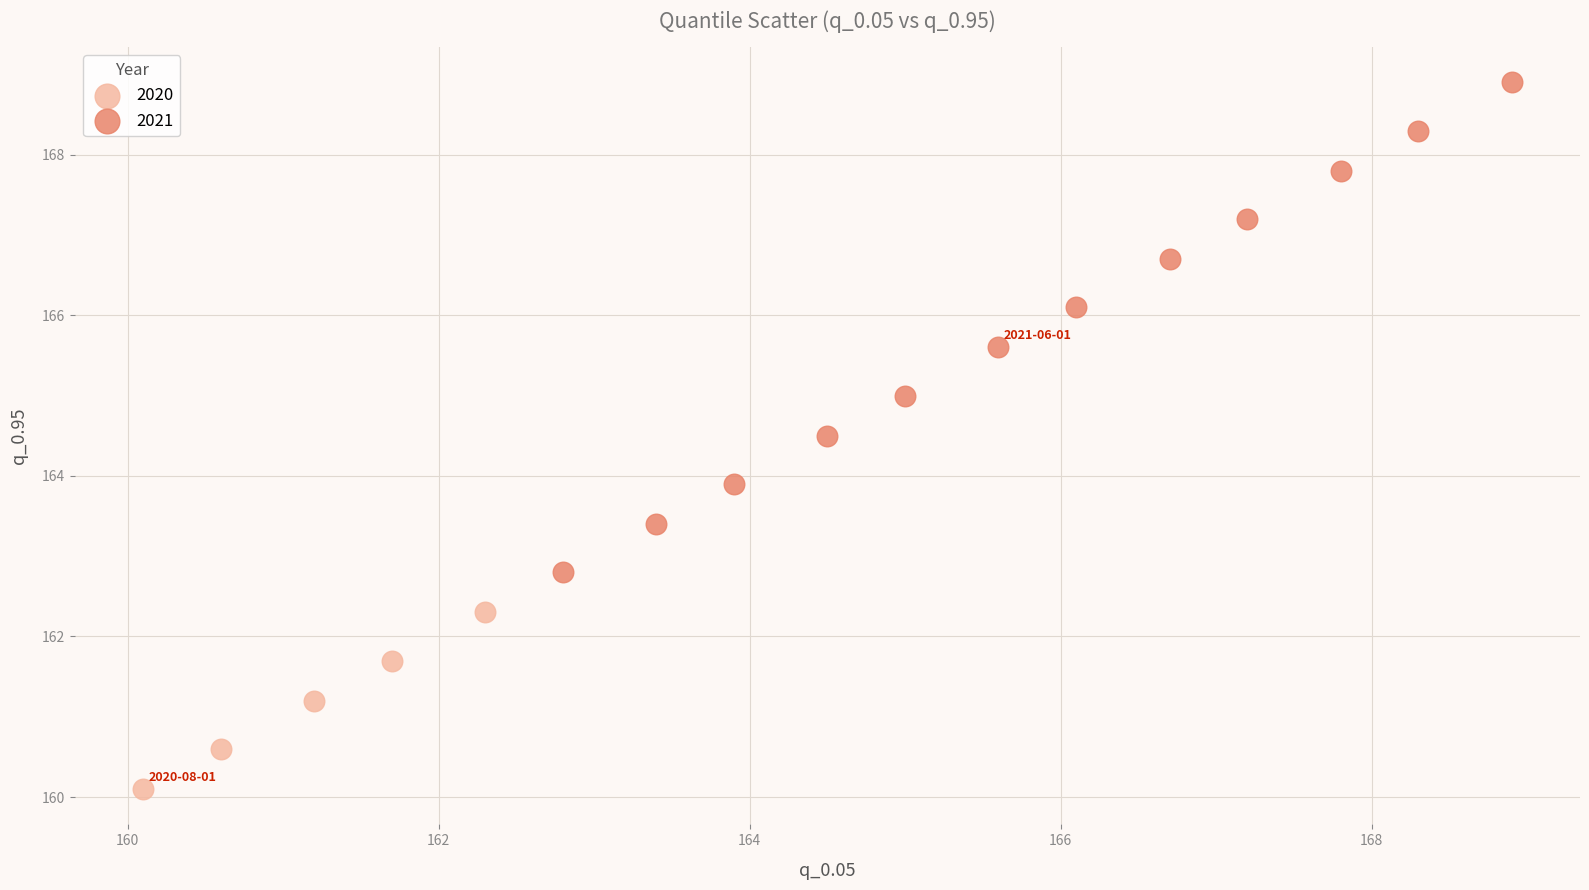

Which series contains the highest Y value?

2021